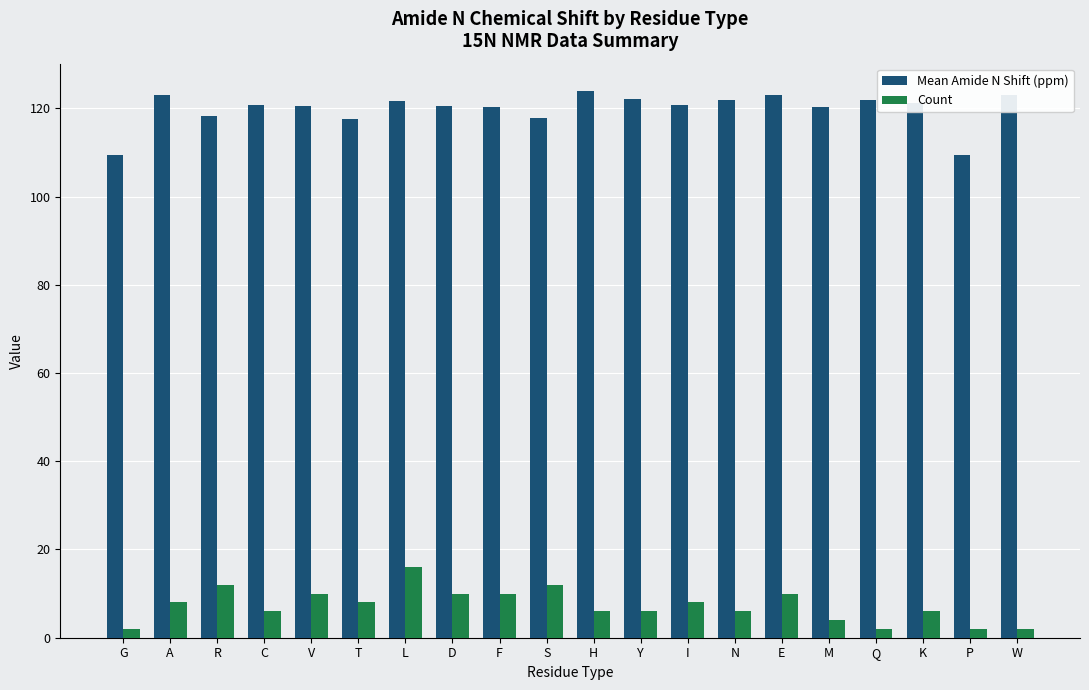

At M, list the series in order from largest to smallest.

Mean Amide N Shift (ppm), Count